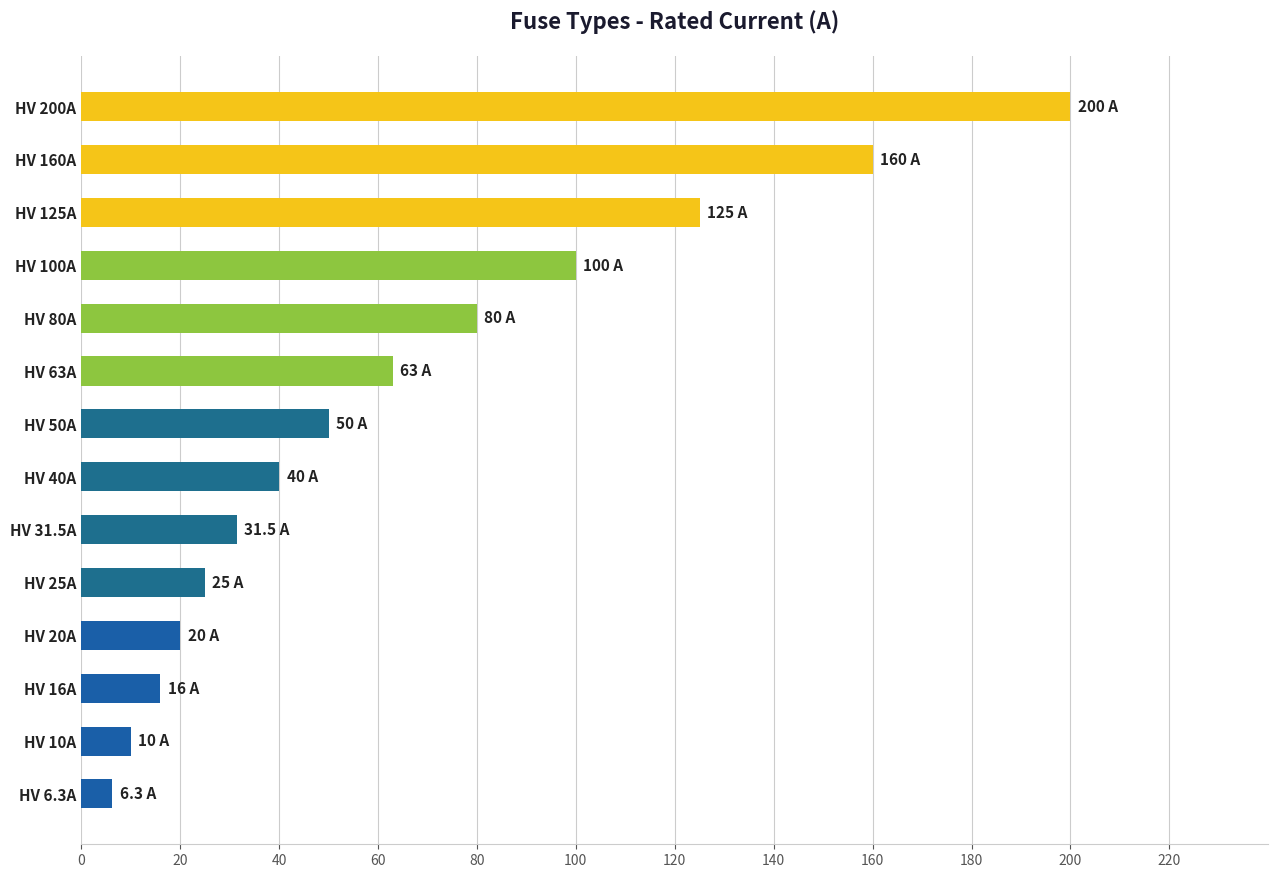

Reading bottom to top, what are all the values shown in this chart?

6.3	10.0	16.0	20.0	25.0	31.5	40.0	50.0	63.0	80.0	100.0	125.0	160.0	200.0